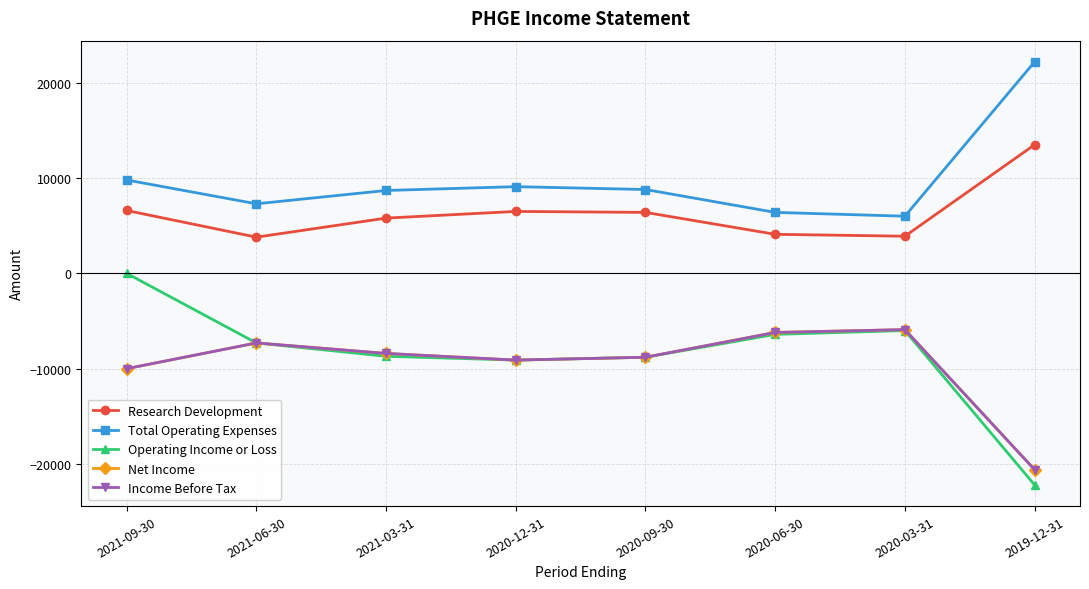

What is the difference between the maximum and minimum values in the Net Income series?

14700